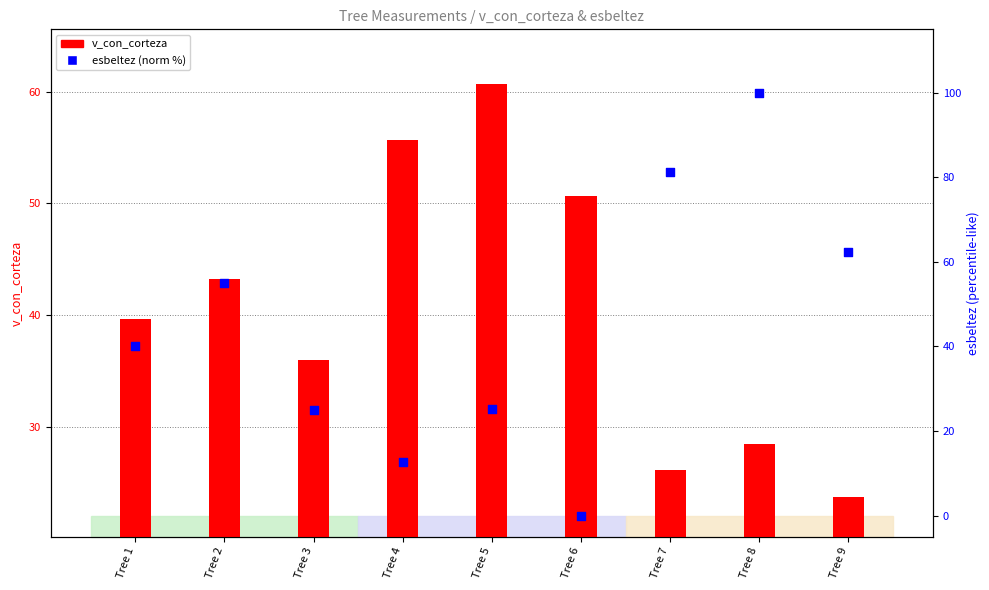

Which series has the widest spread of Y values?

esbeltez (normalized %)